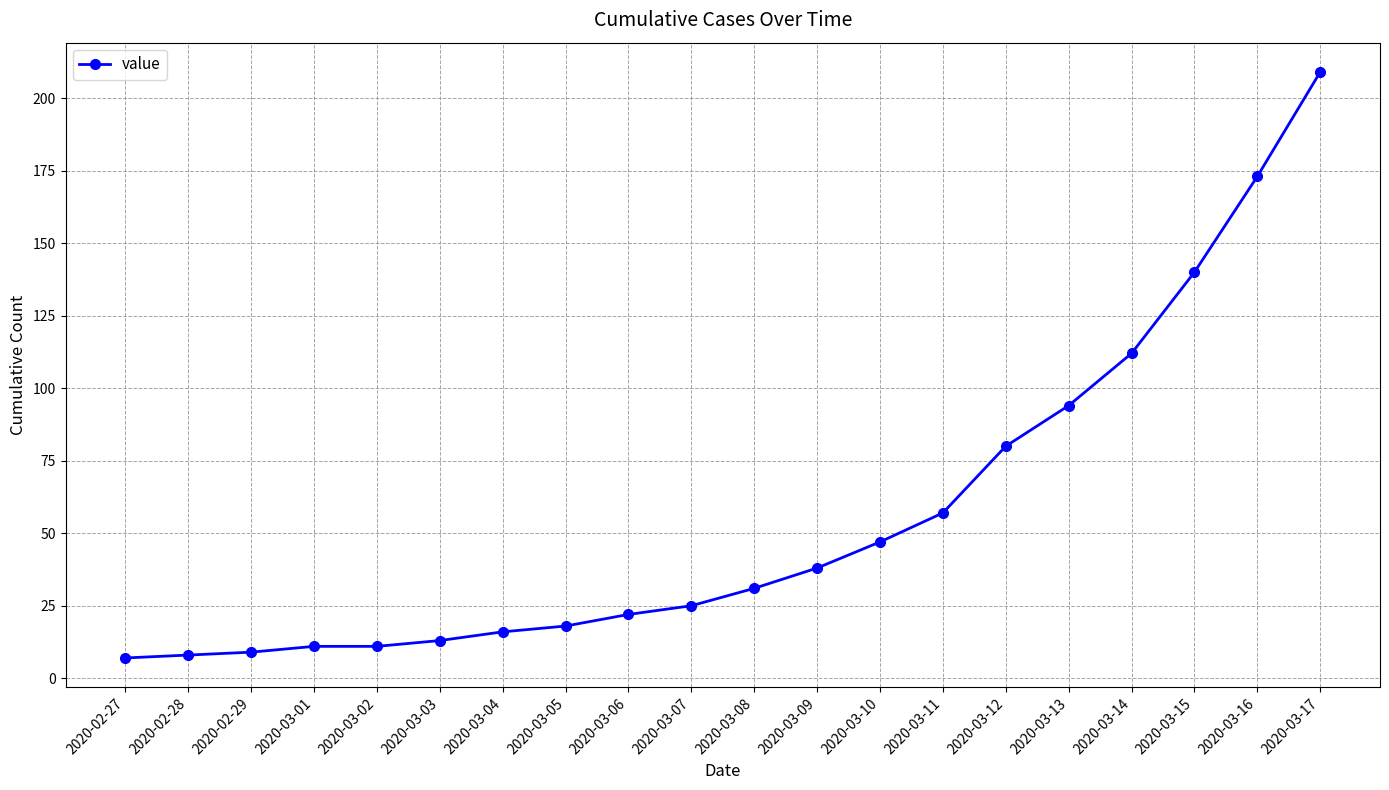

What is the label of the 17th point from the left?

2020-03-14